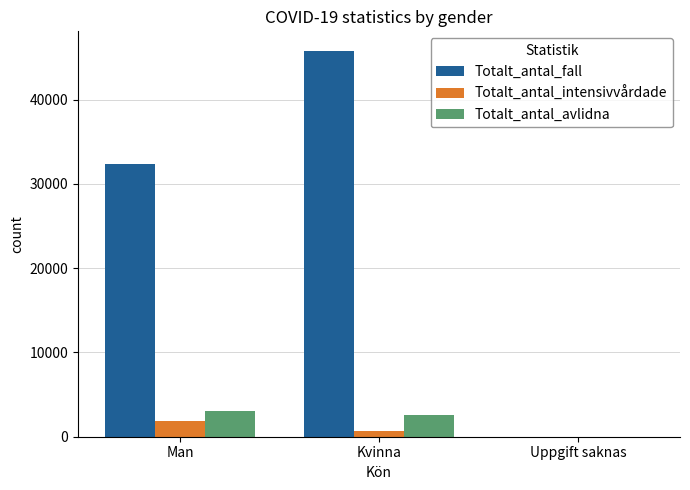

How many positive values does the Totalt_antal_avlidna series have?

2